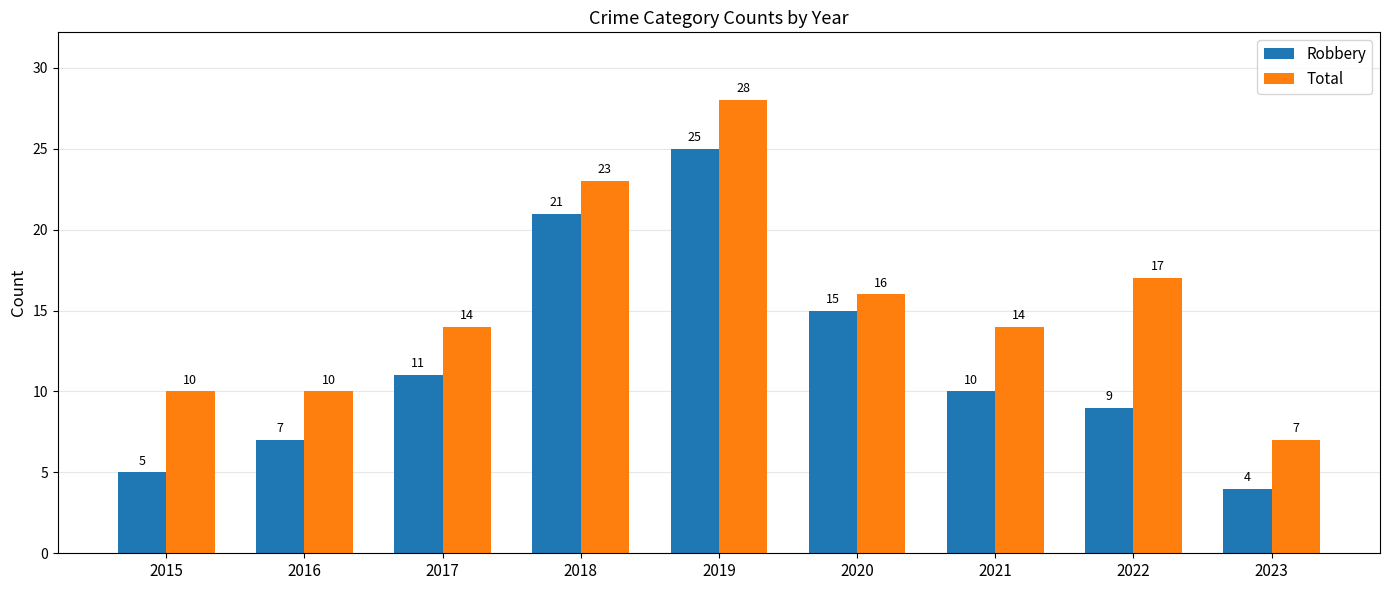

What is the approximate value of Total at 2019, to the nearest 5?

30